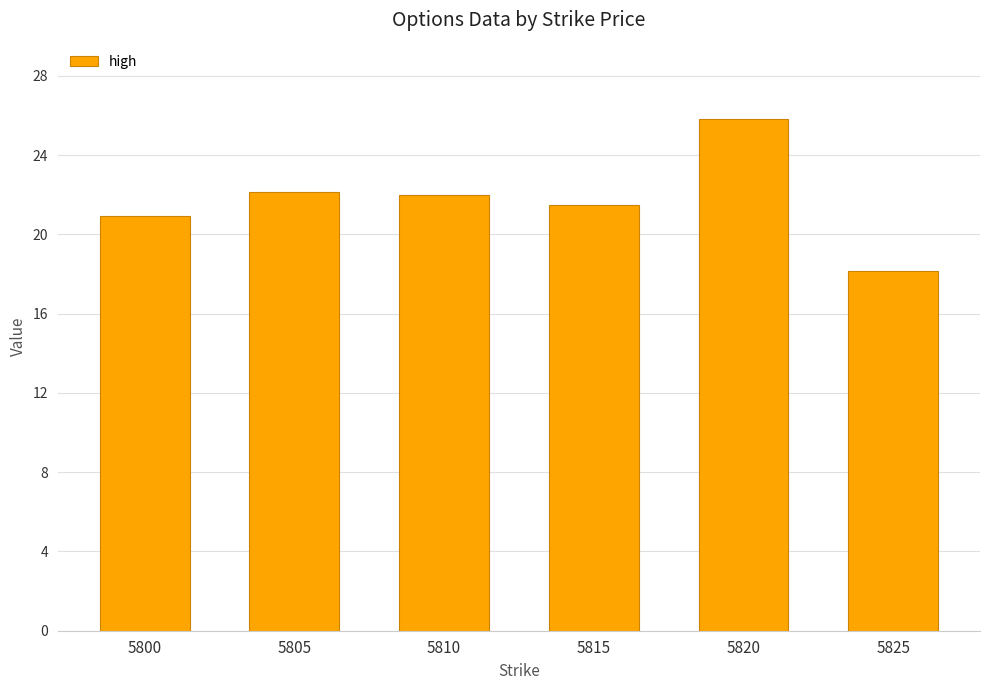

How many bars are there in total?

6